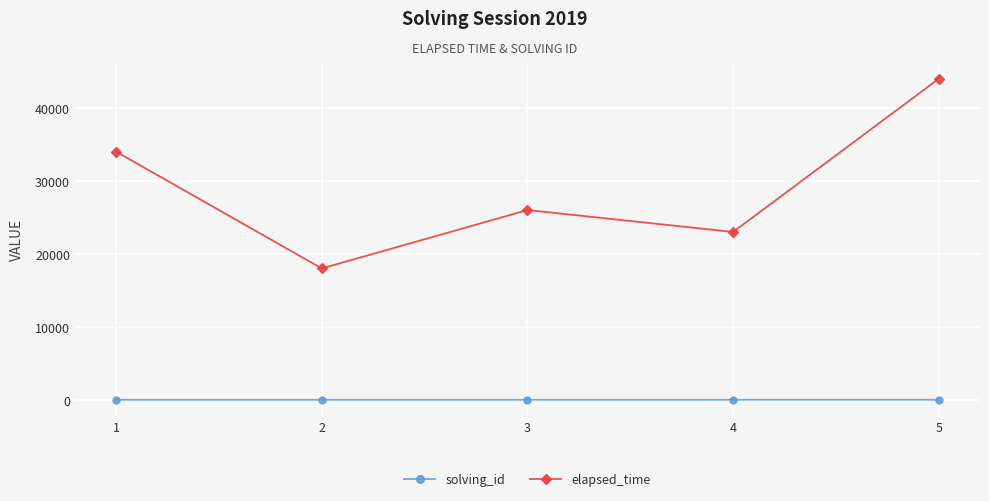

Is the value of elapsed_time at 4 greater than the value of solving_id at 2?

Yes